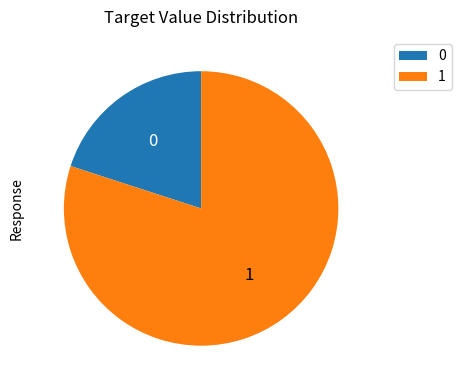

Rank the categories by value from highest to lowest.

1, 0